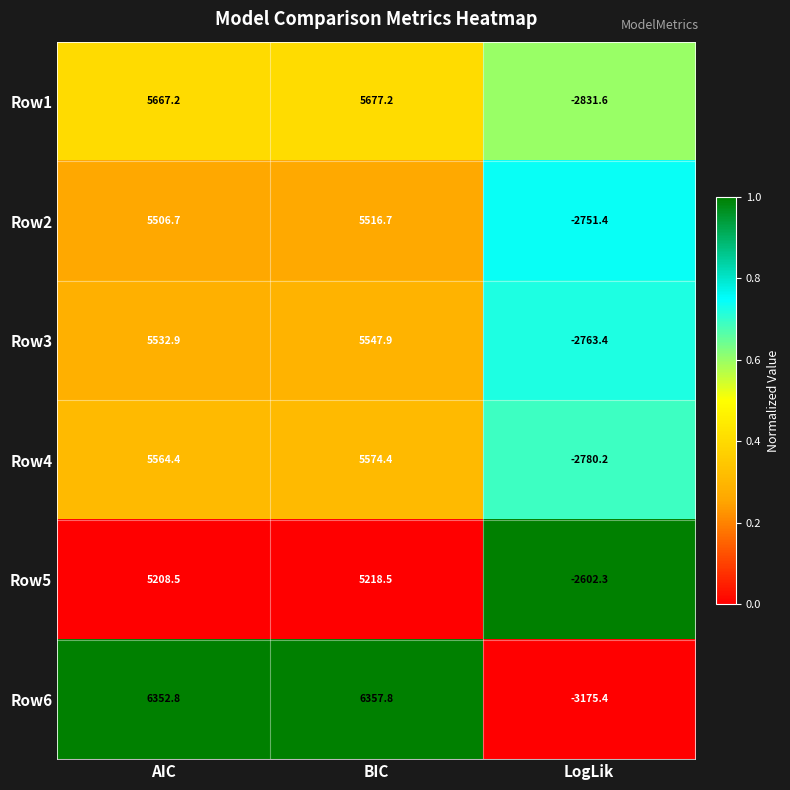

Reading right to left, transcribe all the data shown in this chart.

Row1: LogLik=-2831.6	BIC=5677.2	AIC=5667.2
Row2: LogLik=-2751.4	BIC=5516.7	AIC=5506.7
Row3: LogLik=-2763.4	BIC=5547.9	AIC=5532.9
Row4: LogLik=-2780.2	BIC=5574.4	AIC=5564.4
Row5: LogLik=-2602.3	BIC=5218.5	AIC=5208.5
Row6: LogLik=-3175.4	BIC=6357.8	AIC=6352.8